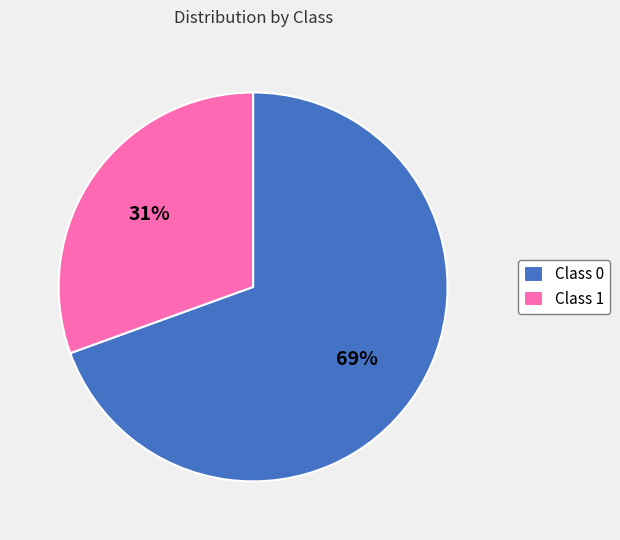

To the nearest percent, what is the average slice percentage?

50%